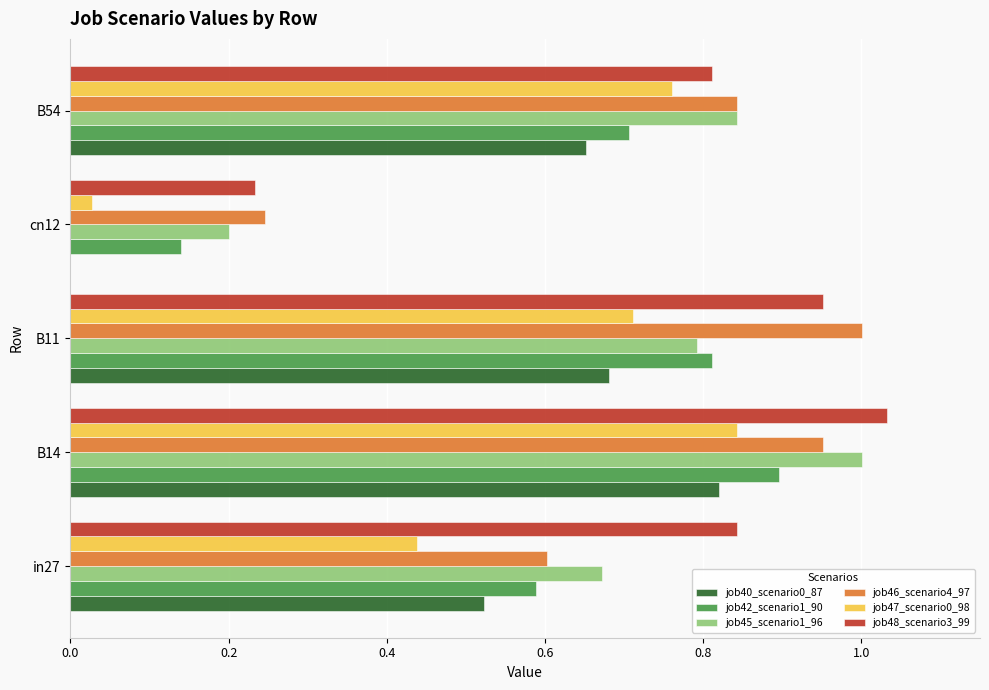

True or false: job40_scenario0_87 has a value of 0.8 at B14.

True